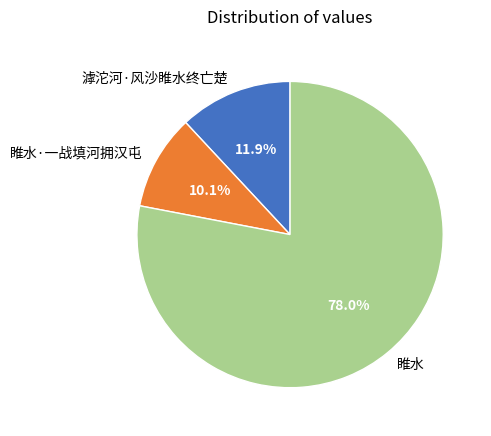

What is the ratio of the value at 睢水·一战填河拥汉屯 to the value at 滹沱河·风沙睢水终亡楚?

0.8